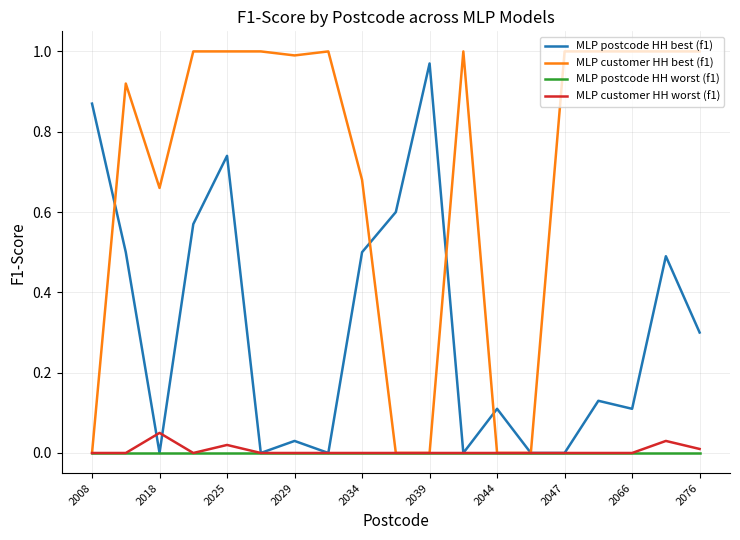

Which series has the largest total across all categories?

MLP customer HH best (f1)